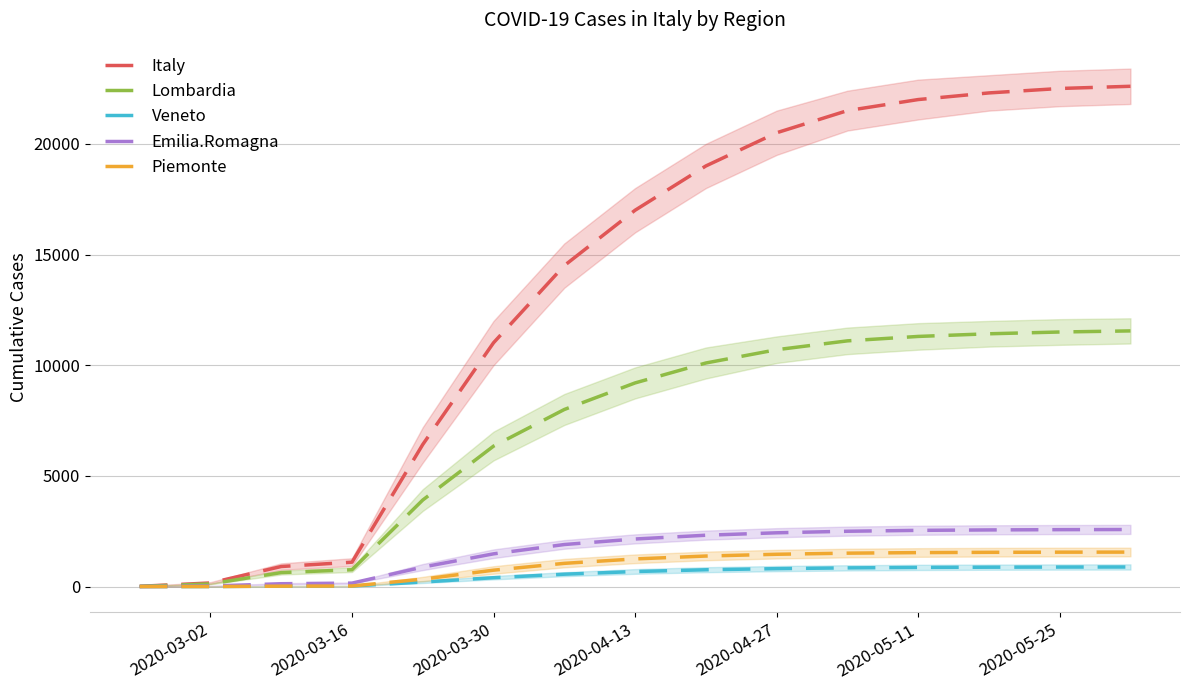

How many values in the Italy series are below 17000?

7